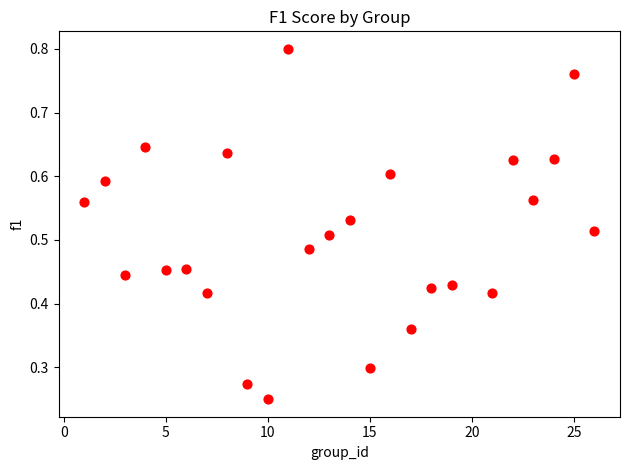

What is the range of X values (max minus min)?

25.0